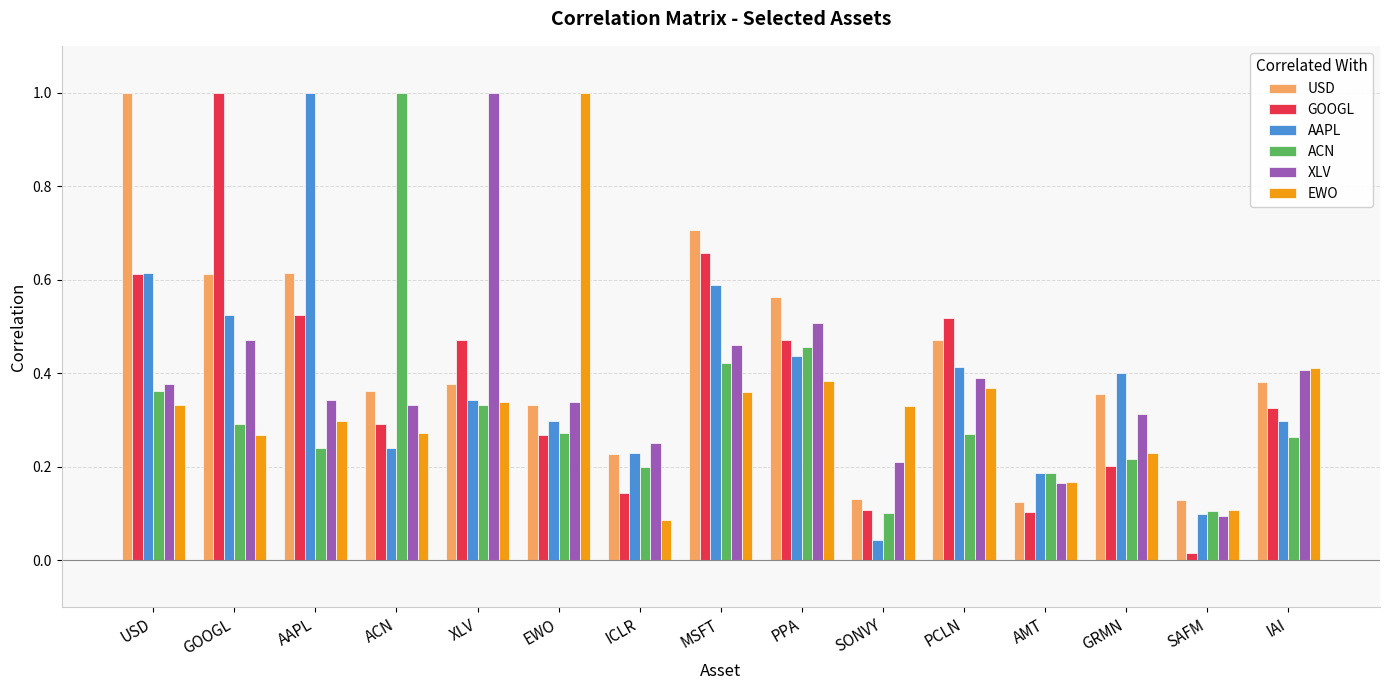

What is the sum of all XLV values?

5.7